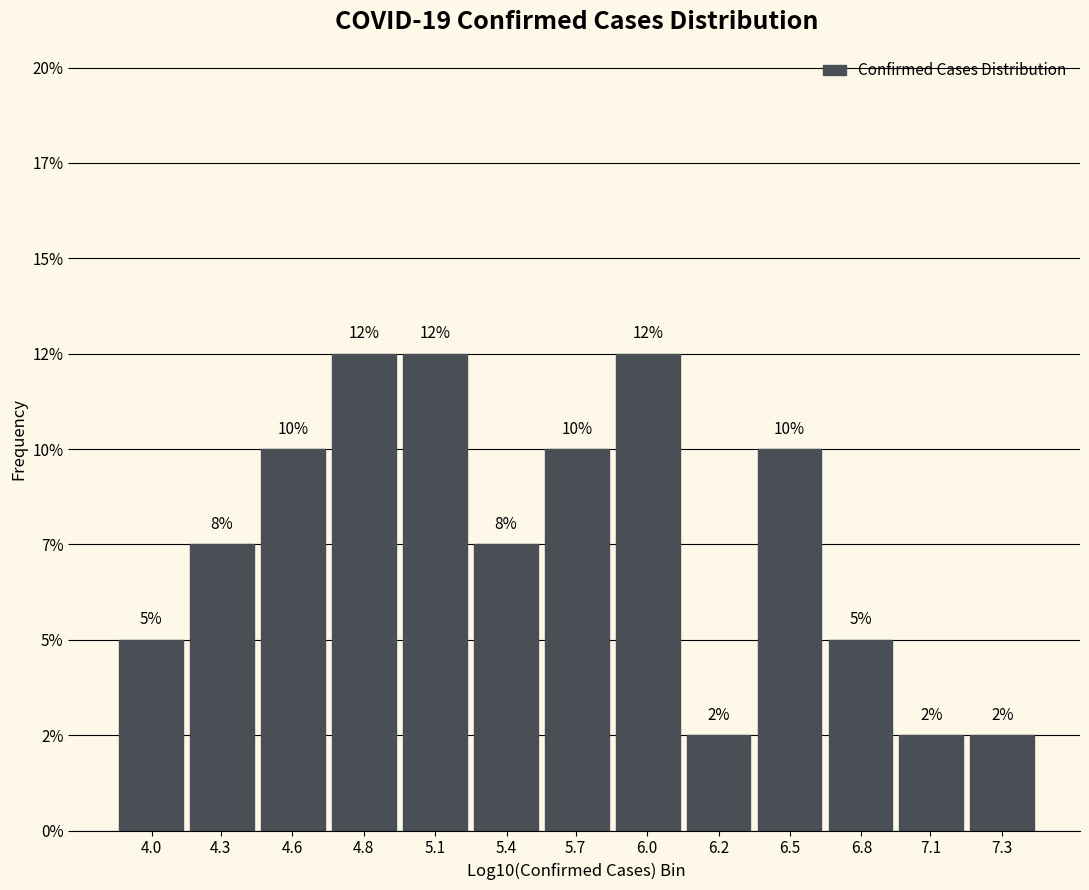

Does the chart contain any negative values?

No